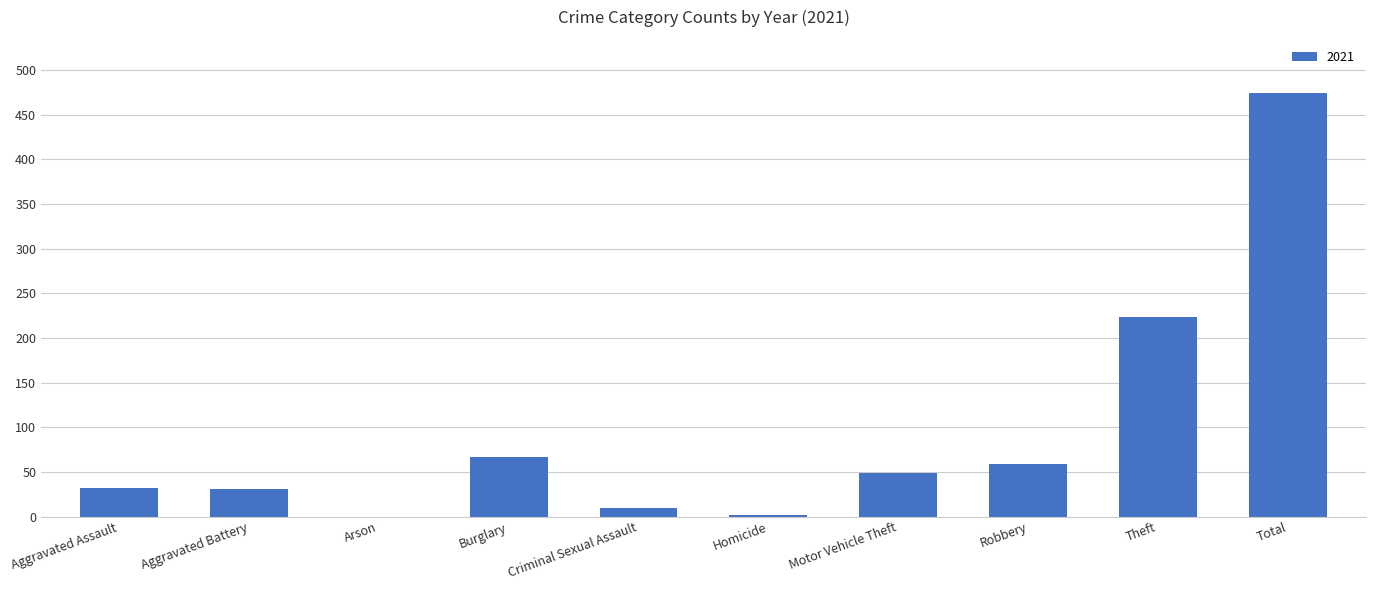

Between Motor Vehicle Theft and Criminal Sexual Assault, which is larger?

Motor Vehicle Theft